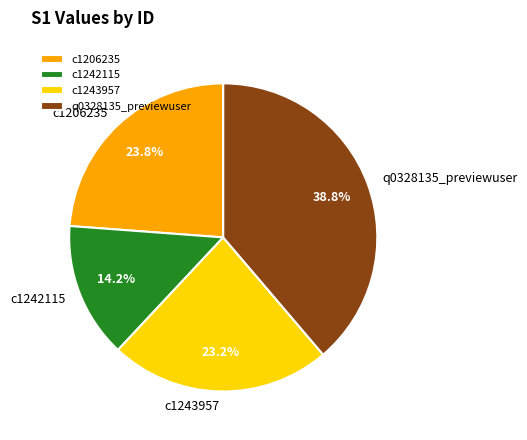

Does any single category account for the majority?

No